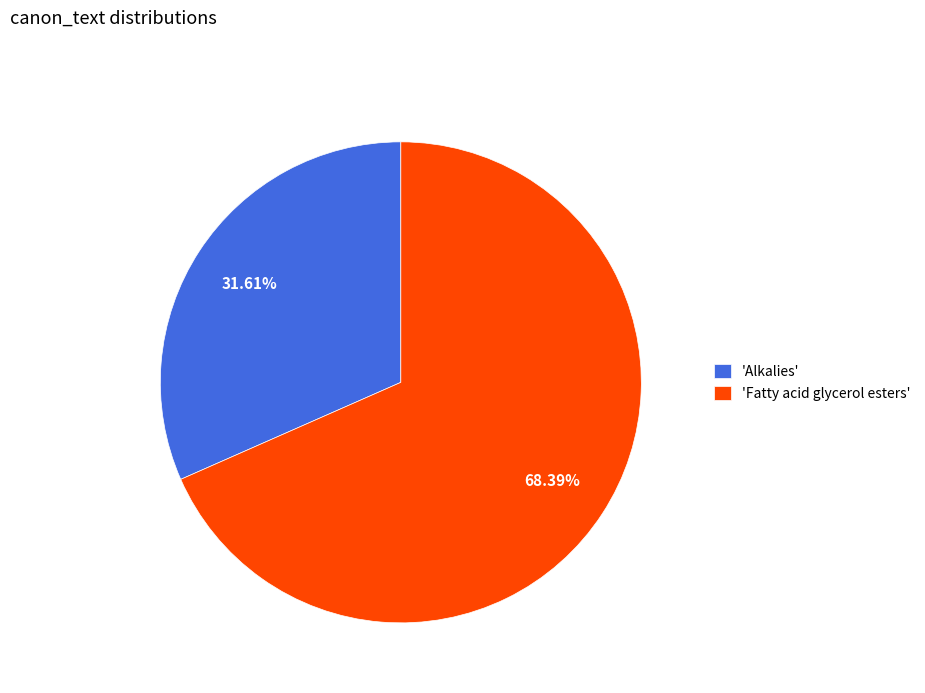

Between 'Alkalies' and 'Fatty acid glycerol esters', which is larger?

'Fatty acid glycerol esters'